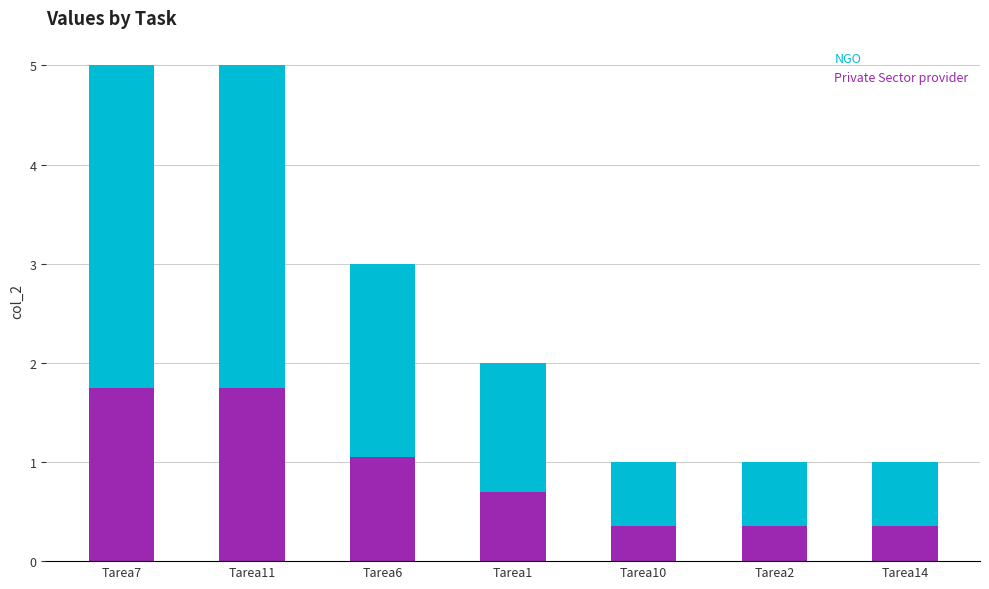

What is the sum of all NGO values?

6.3